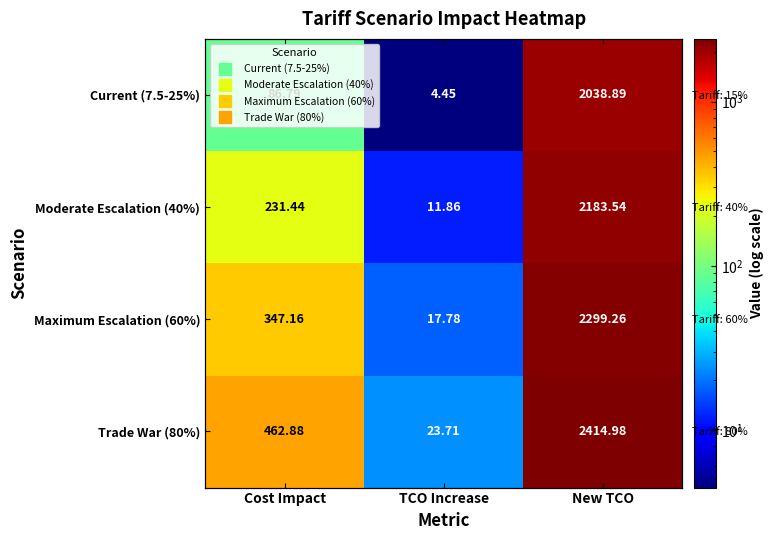

Which category has the highest value across all series?

New TCO